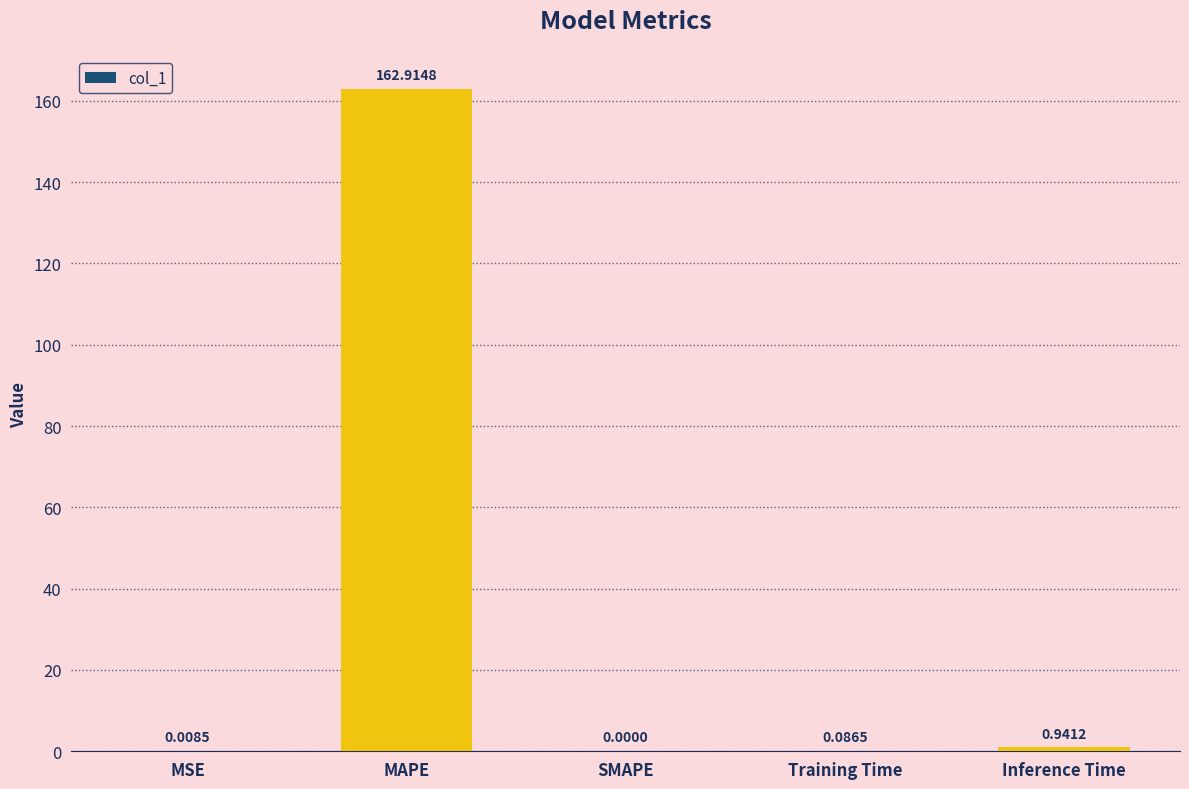

What is the sum of all values?

164.0